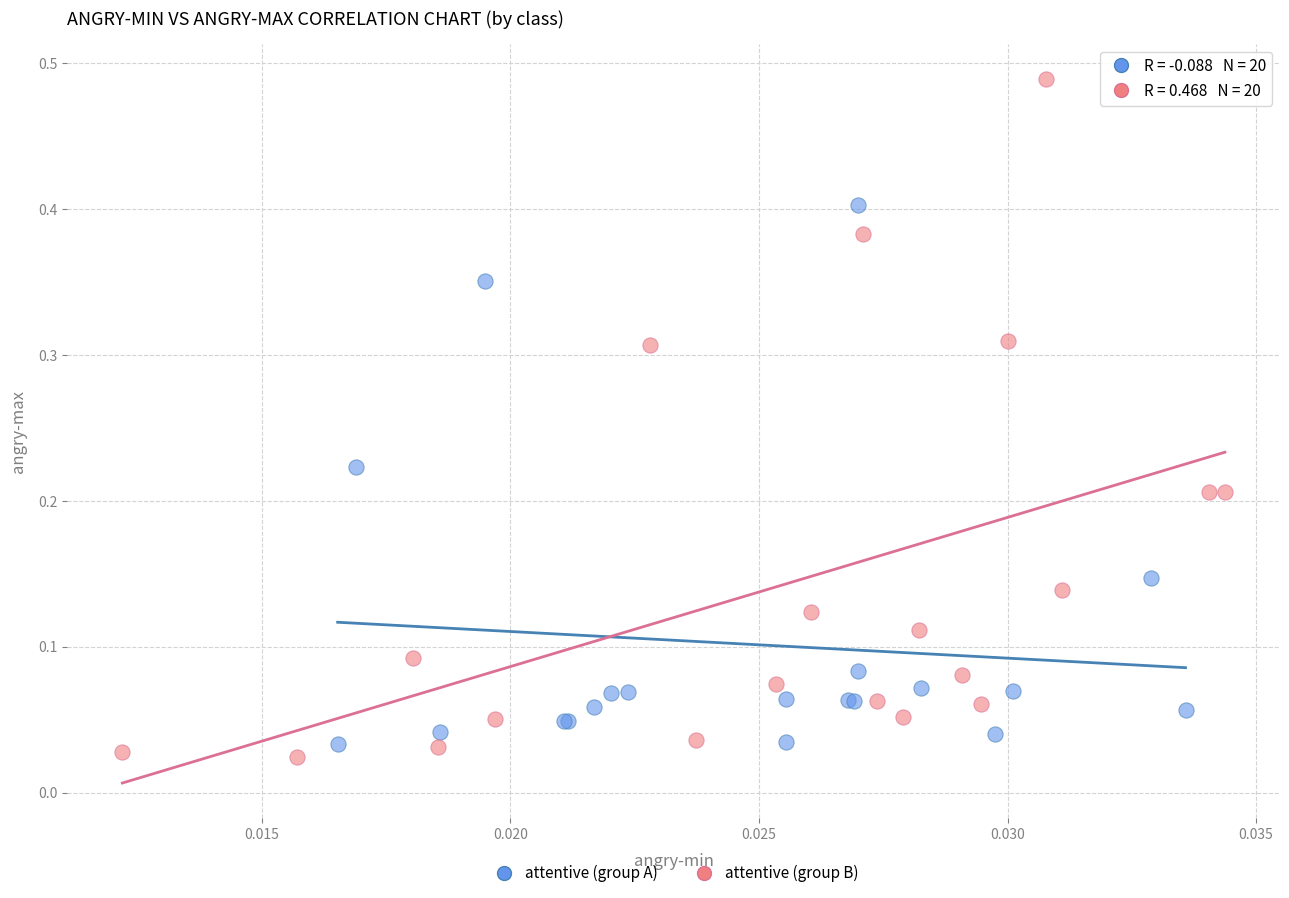

Which series contains the highest Y value?

attentive (group B)